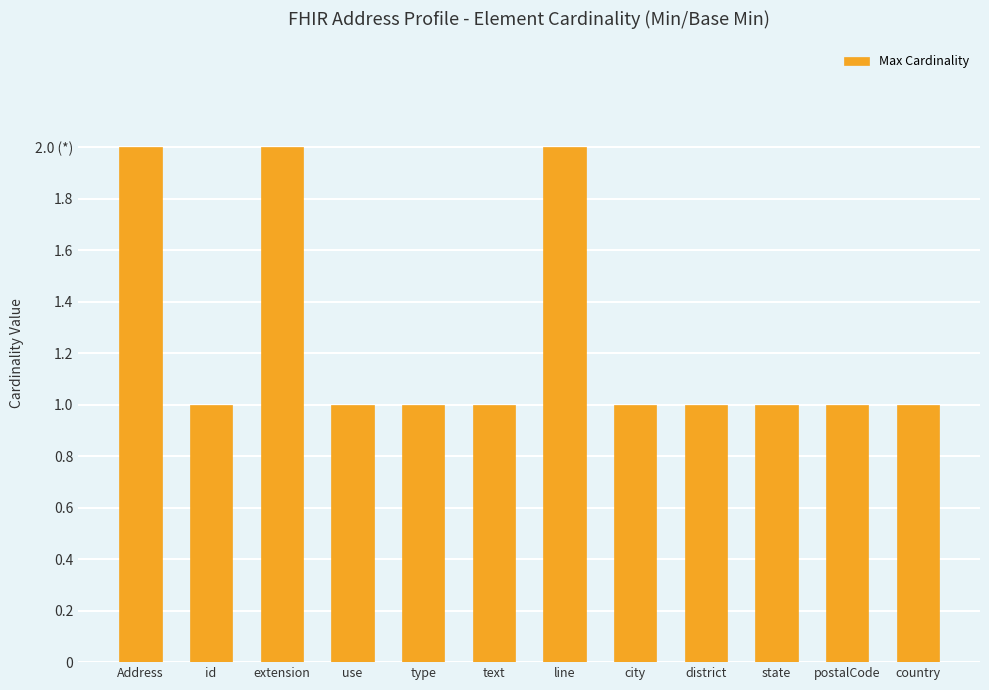

What is the smallest value displayed?

1